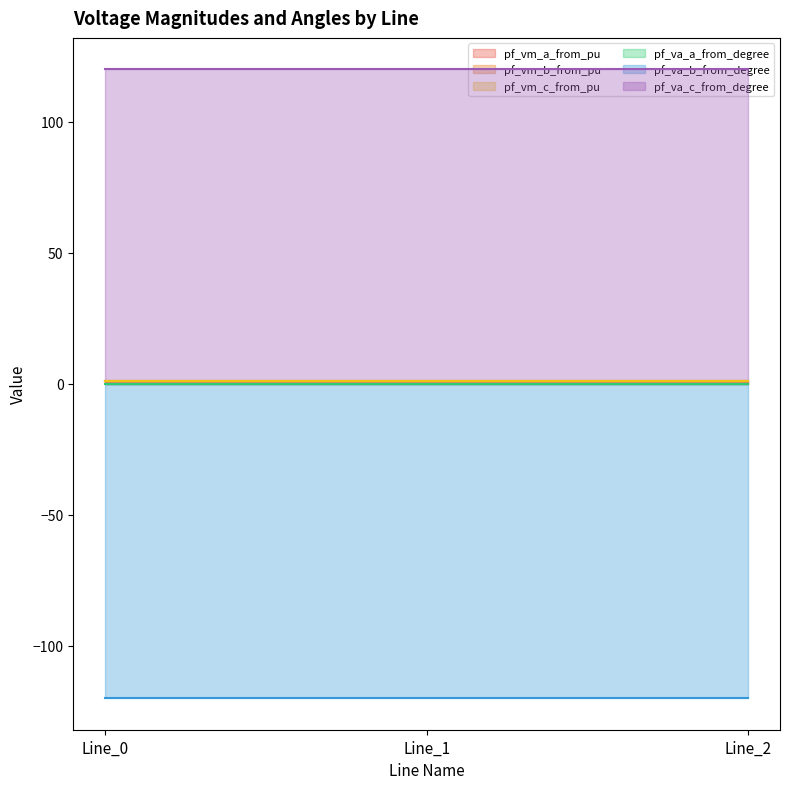

What is the value of the pf_va_b_from_degree point at the 2nd from the left?

-120.0